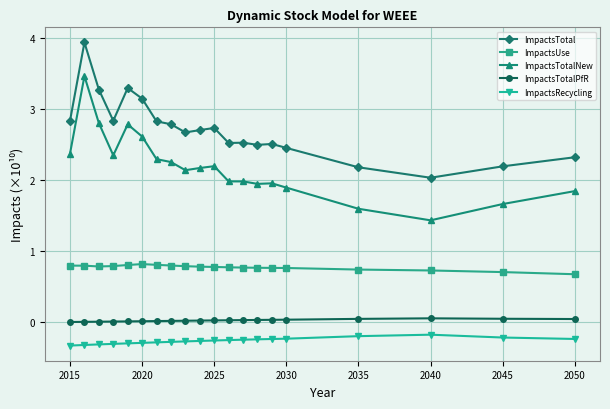

What are all the series names shown in the legend?

ImpactsTotal, ImpactsUse, ImpactsTotalNew, ImpactsTotalPfR, ImpactsRecycling